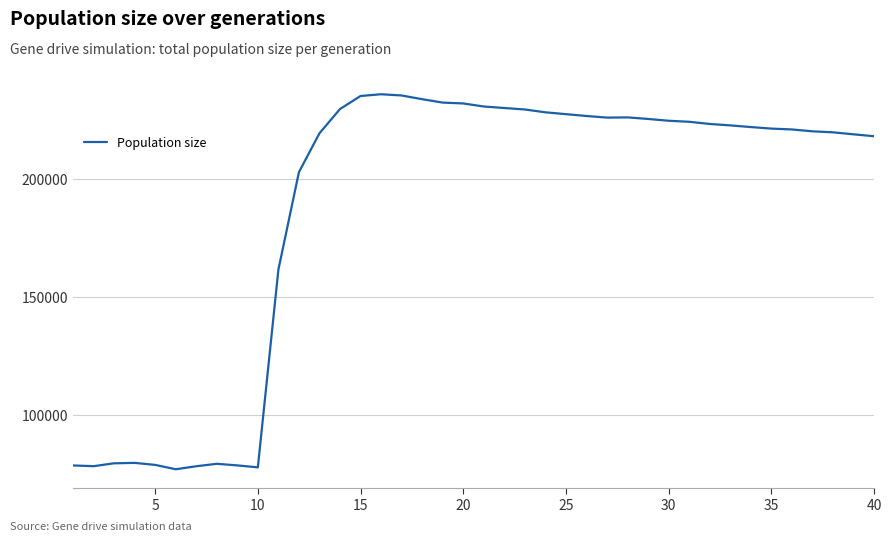

What is the difference between the maximum and minimum values?

158597